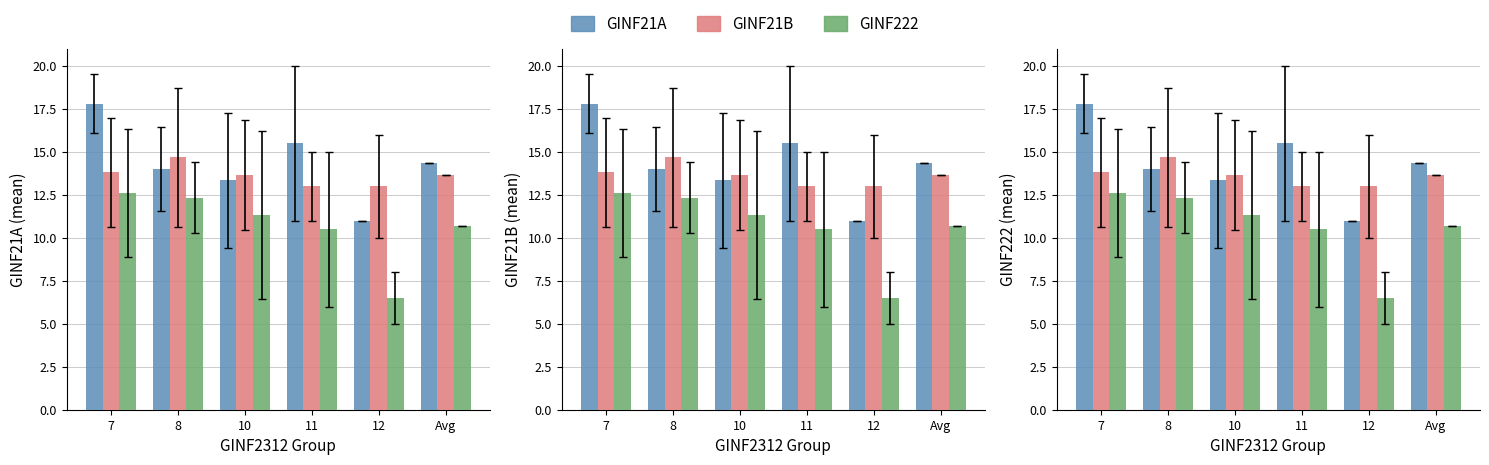

Which series has the largest total across all categories?

GINF21A